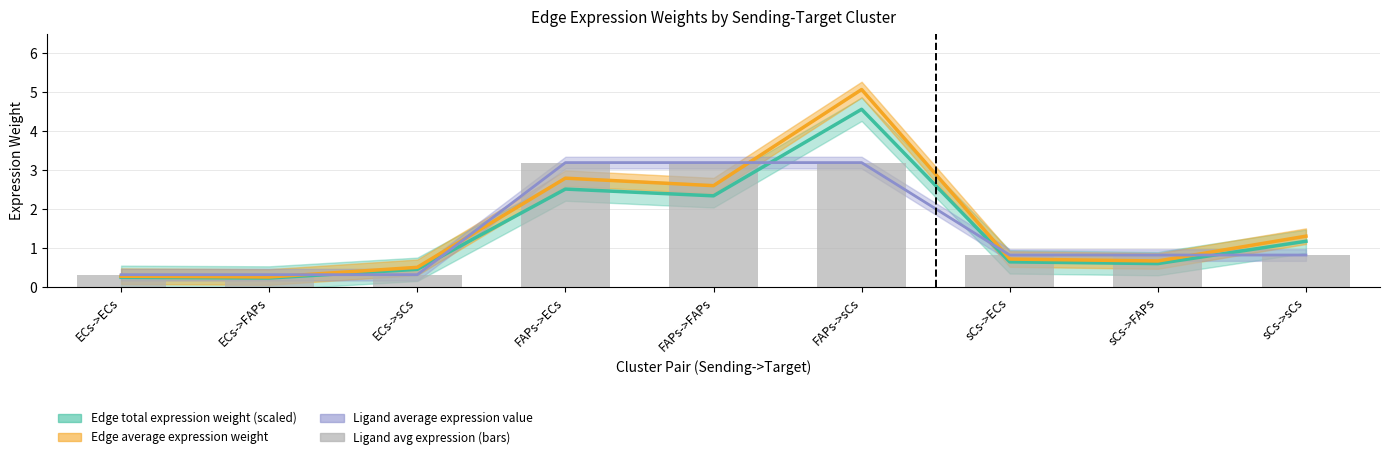

Is the value of Ligand average expression value at sCs->sCs greater than the value of Edge total expression weight at sCs->FAPs?

Yes